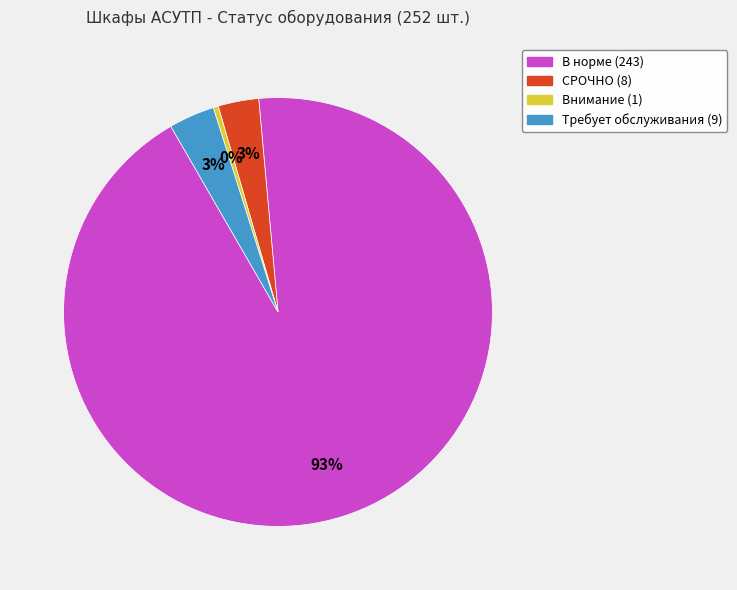

The СРОЧНО slice represents 3% of the pie. True or false?

True